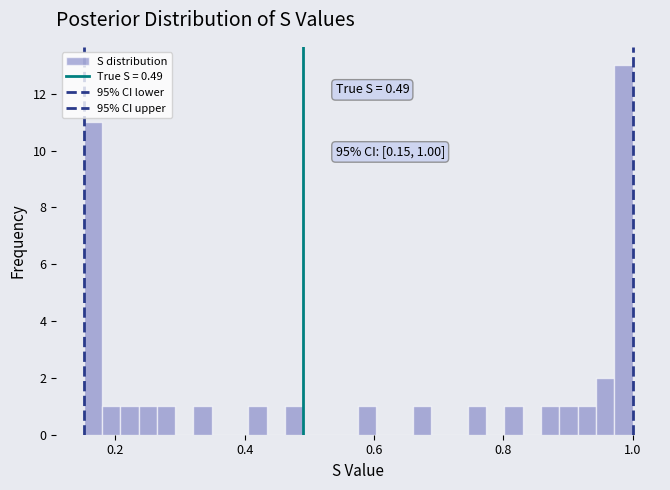

Read against the x-axis, roughly where is the centre of the tallest bar?

0.98